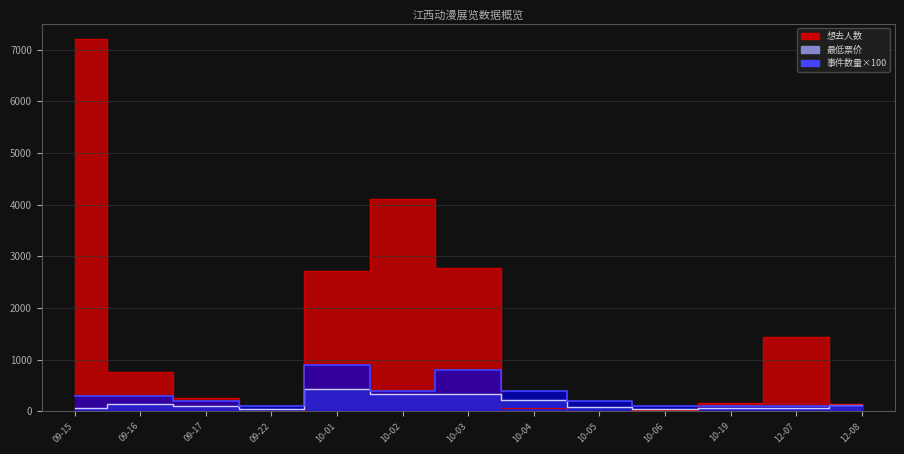

What position from the left is 09-17?

3